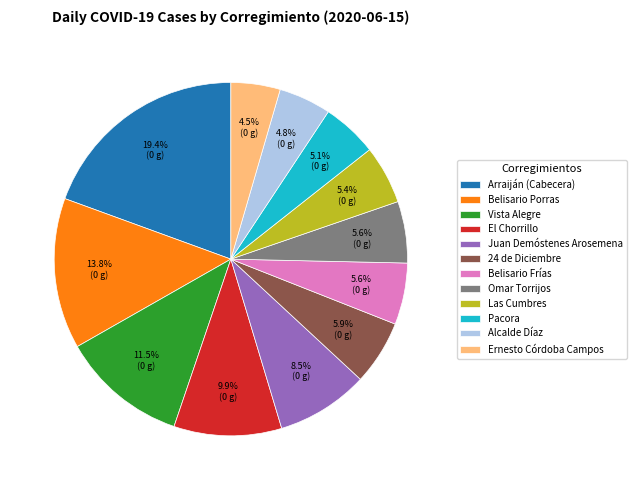

Count the number of slices in the pie.

12